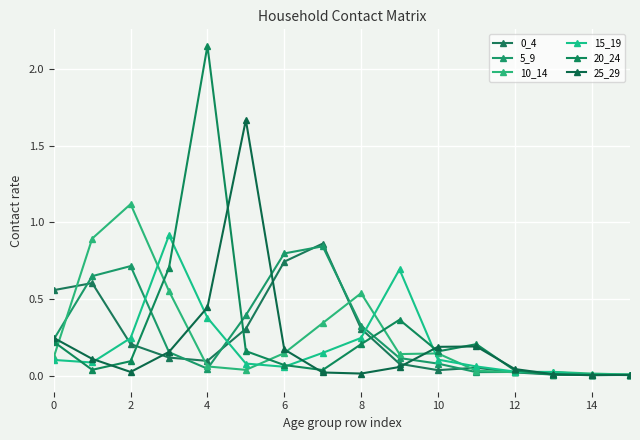

Count the number of data series in this chart.

6